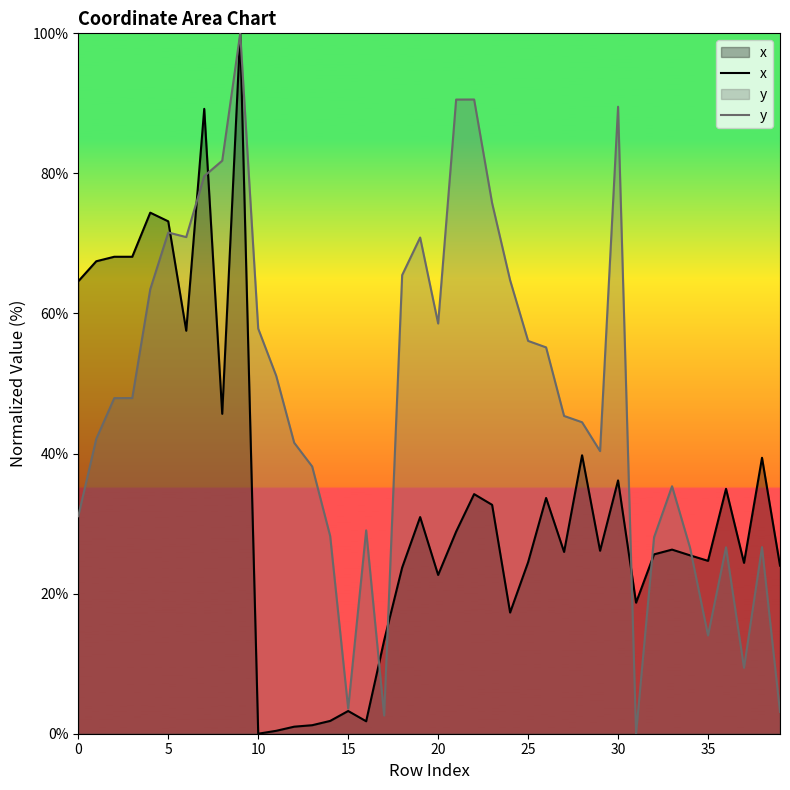

Which category has the highest value in the y series?

9